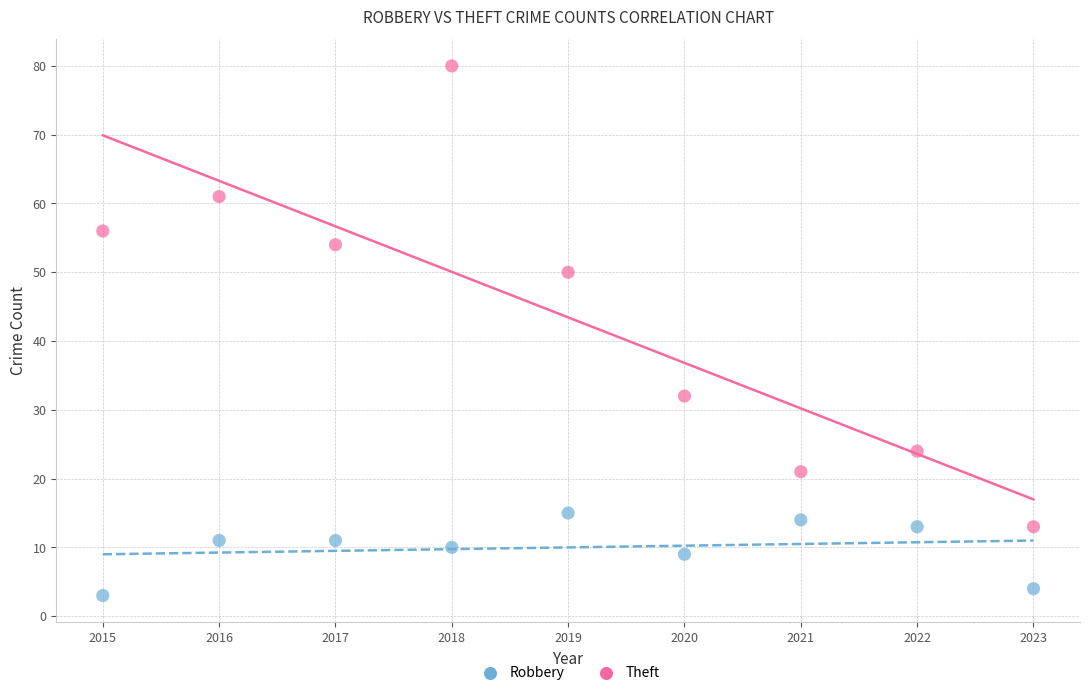

Across all data points, what is the range of Y values (max minus min)?

77